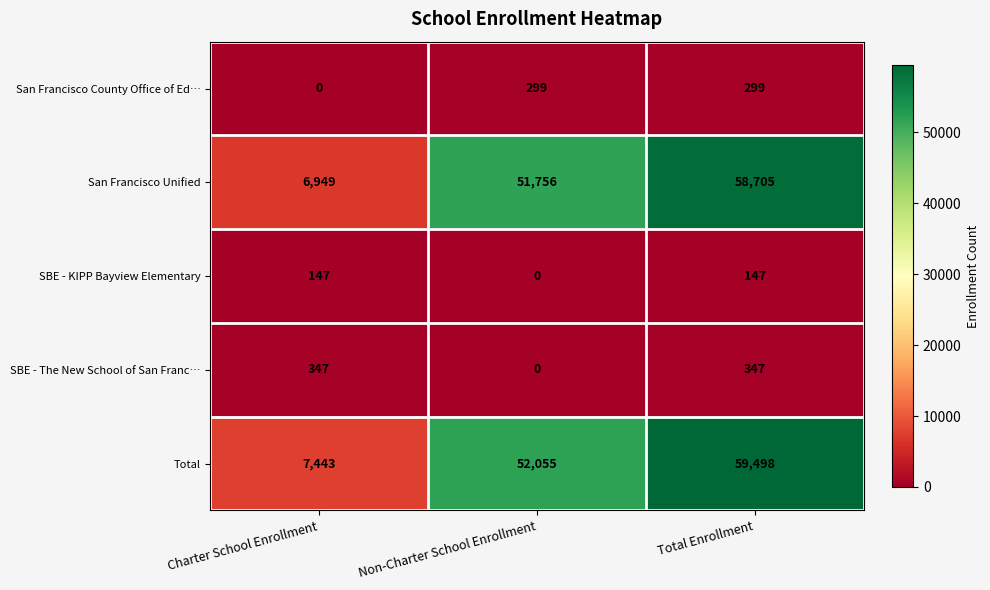

Reading left to right, list all the values displayed in this chart.

San Francisco County Office of Ed…: Charter School Enrollment=0	Non-Charter School Enrollment=299	Total Enrollment=299
San Francisco Unified: Charter School Enrollment=6949	Non-Charter School Enrollment=51756	Total Enrollment=58705
SBE - KIPP Bayview Elementary: Charter School Enrollment=147	Non-Charter School Enrollment=0	Total Enrollment=147
SBE - The New School of San Franc…: Charter School Enrollment=347	Non-Charter School Enrollment=0	Total Enrollment=347
Total: Charter School Enrollment=7443	Non-Charter School Enrollment=52055	Total Enrollment=59498